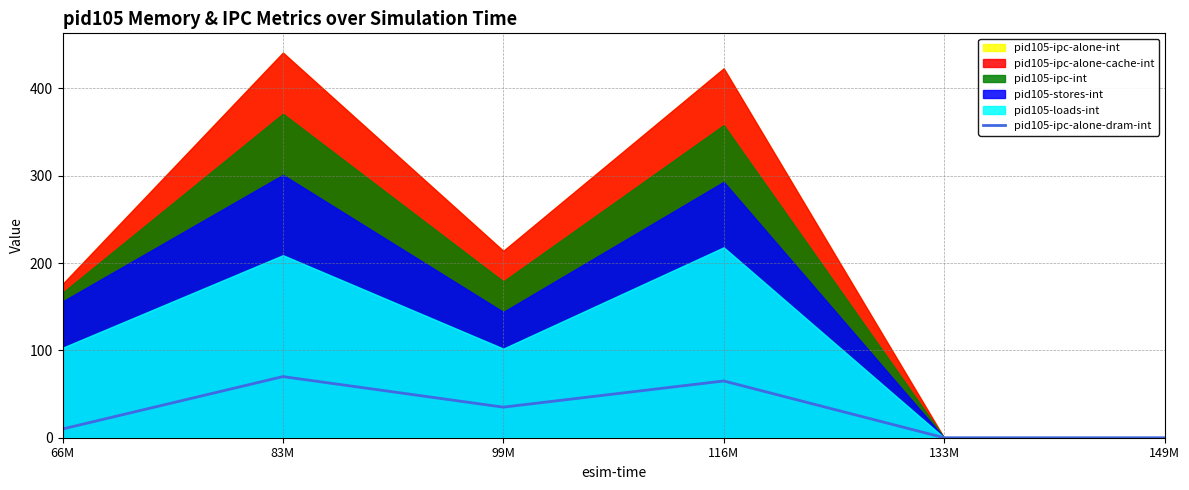

List the labels in order of value, largest first.

83M, 116M, 99M, 66M, 133M, 149M